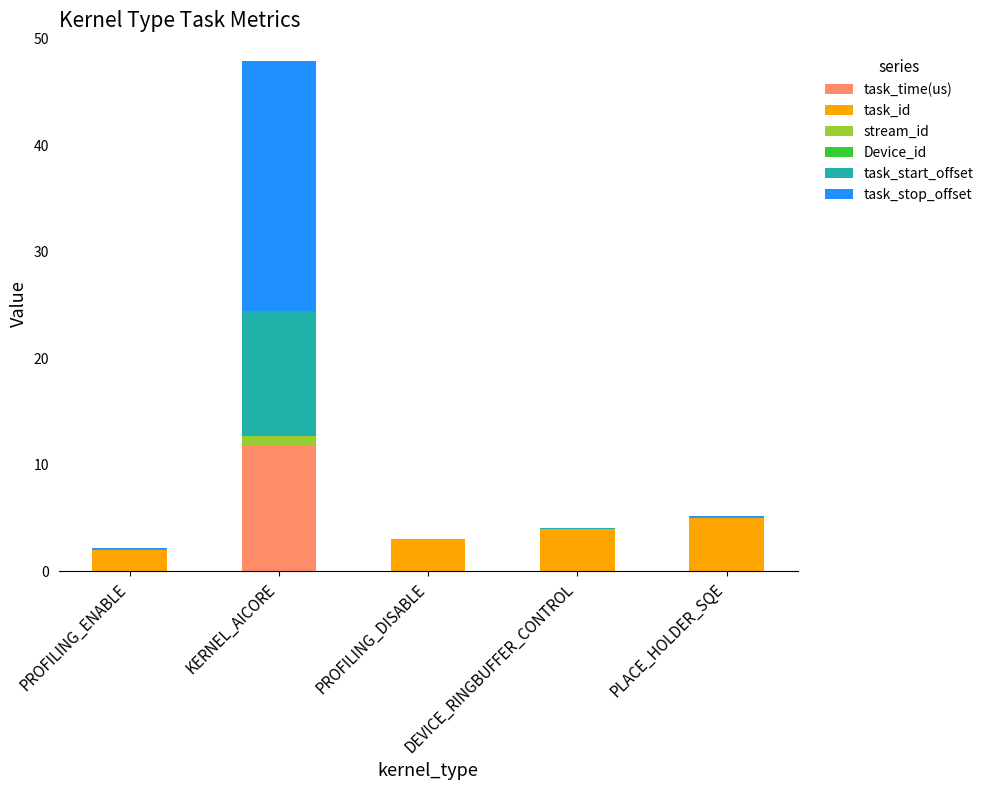

Which category has the highest value in the task_time(us) series?

KERNEL_AICORE